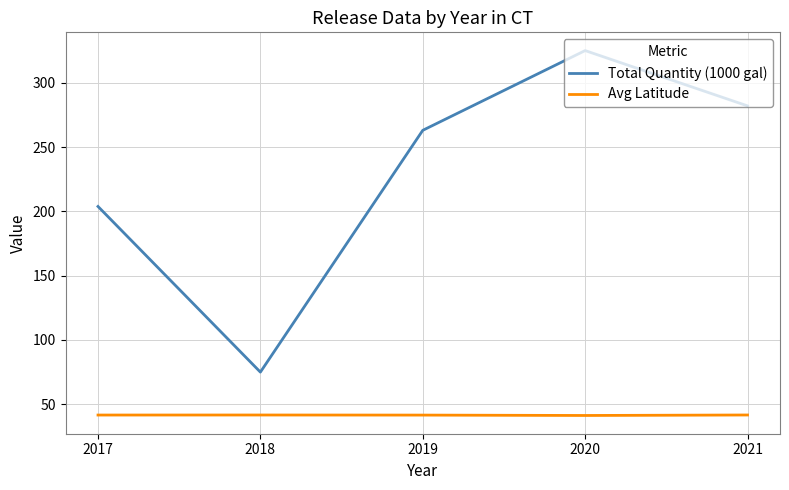

True or false: Avg Latitude has more than 0 points higher than both neighbors.

True